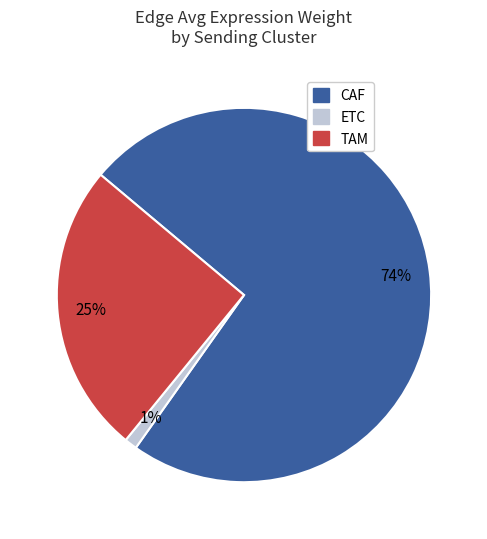

To the nearest percent, what is the average slice percentage?

33%